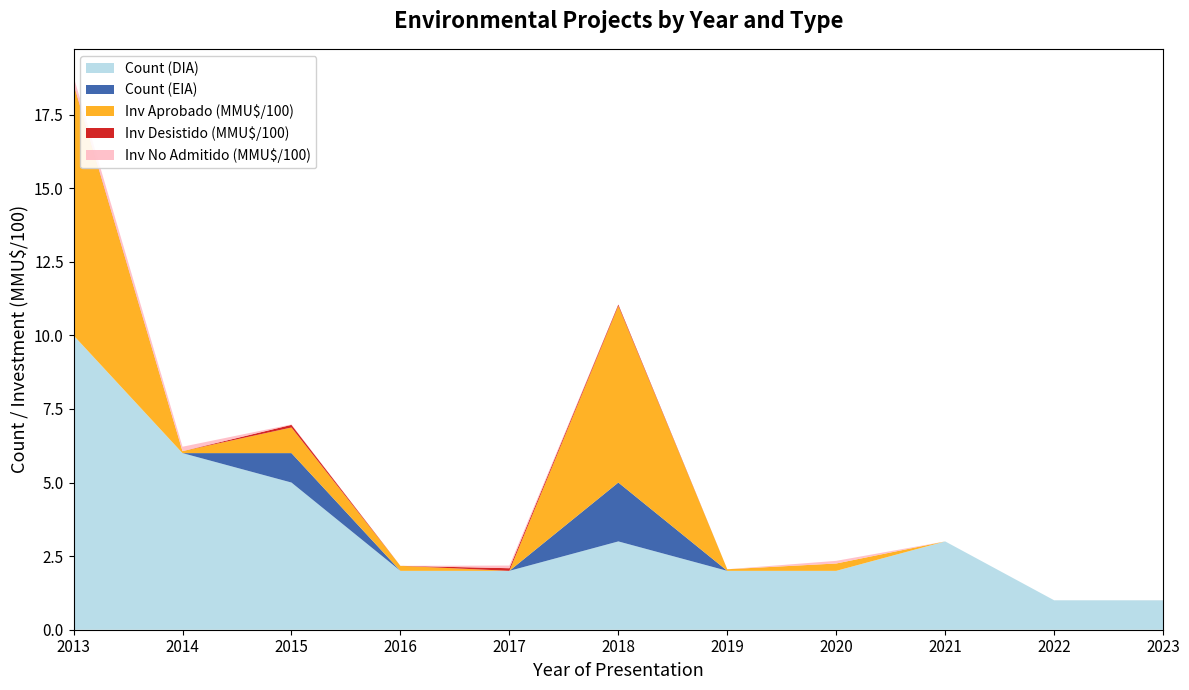

What is the average value of the Count (DIA) series?

3.4